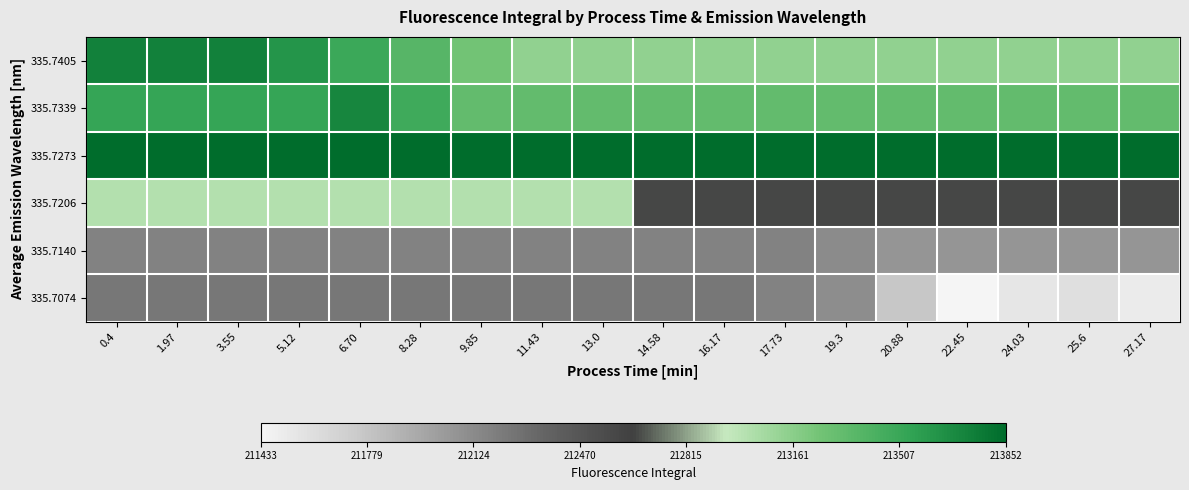

At 8.28, list the series in order from largest to smallest.

335.7273, 335.7339, 335.7405, 335.7206, 335.7074, 335.7140